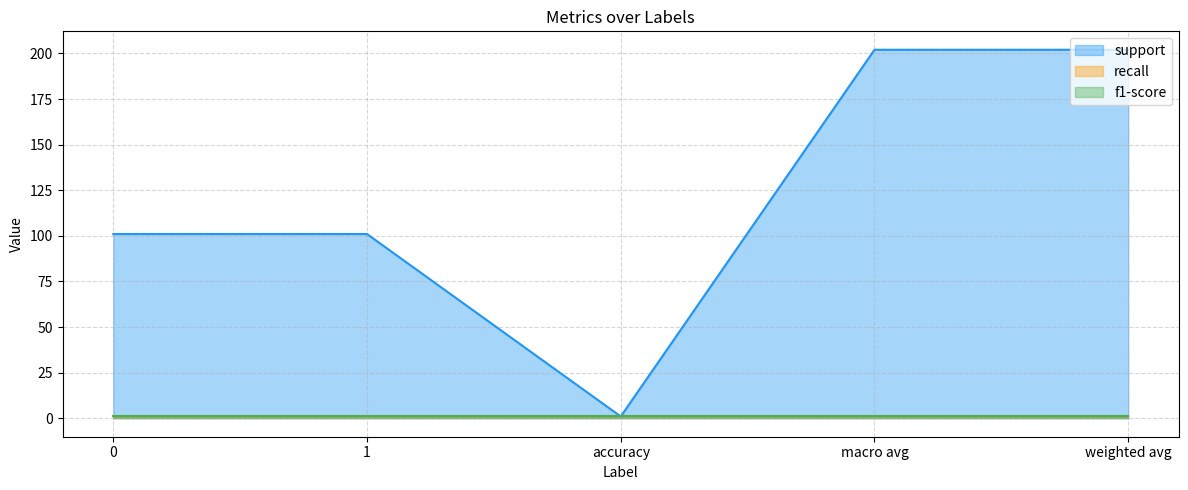

In support, how many points are lower than both neighbors (excluding endpoints)?

1